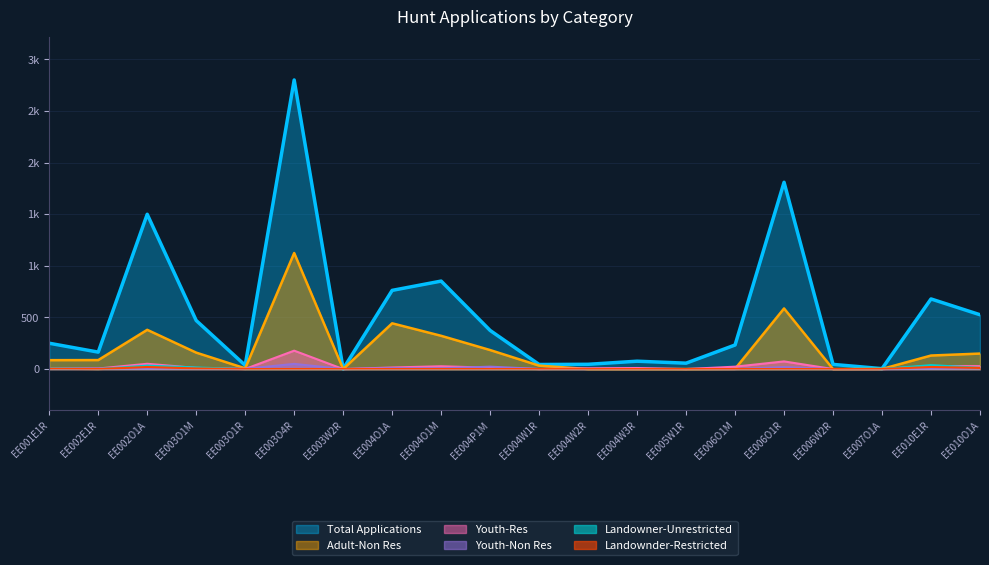

What is the difference between the maximum and second lowest values in the Youth-Non Res series?

50